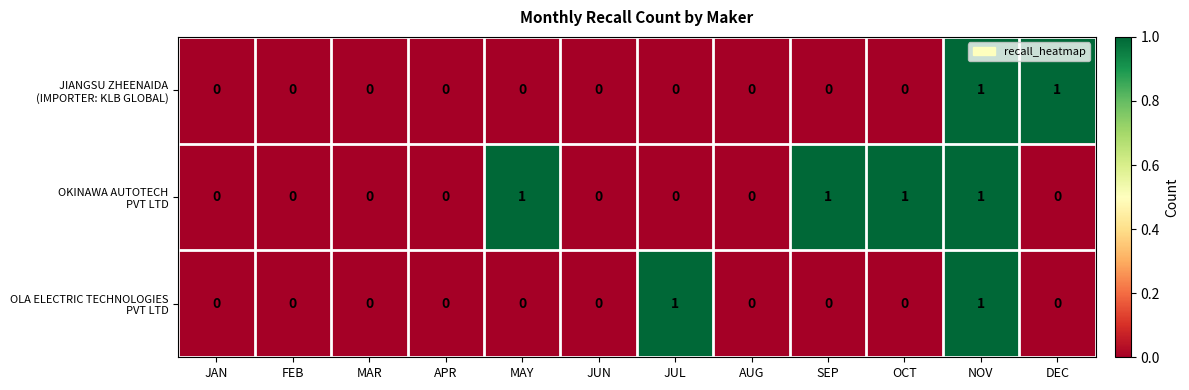

How many data points does each series have?

12